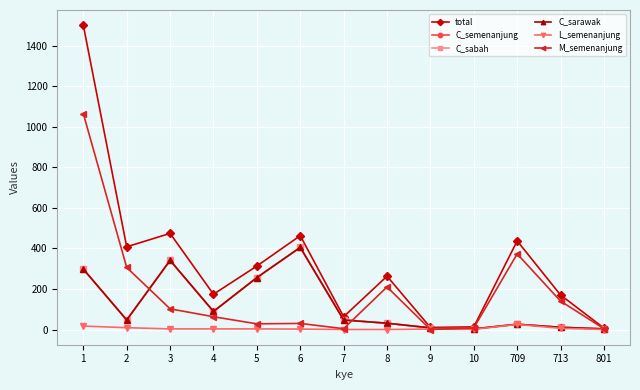

True or false: M_semenanjung has more than 1 points higher than both neighbors.

True